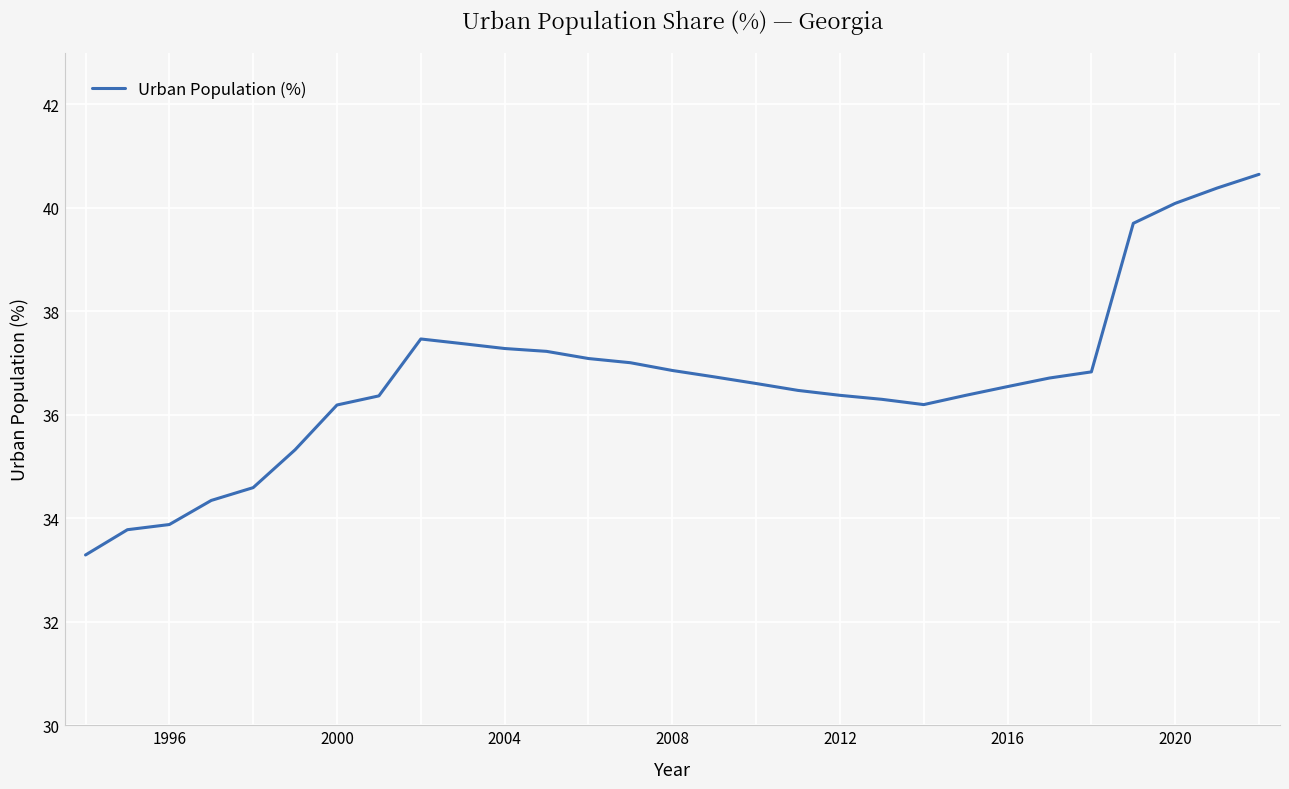

What is the maximum value shown in the chart?

40.6